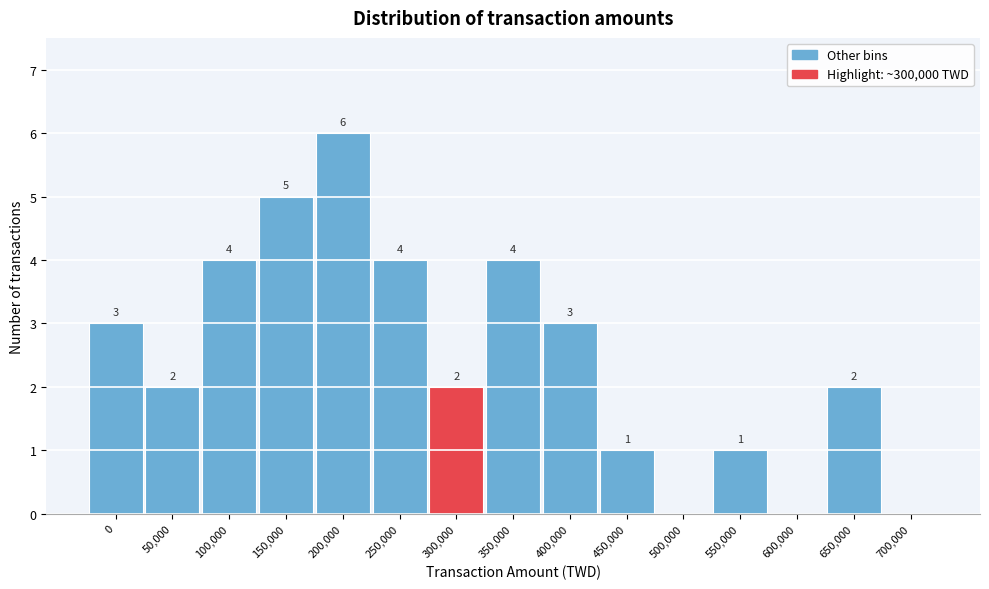

Reading right to left, what are all the values shown in this chart?

700,000=0	650,000=2	600,000=0	550,000=1	500,000=0	450,000=1	400,000=3	350,000=4	300,000=2	250,000=4	200,000=6	150,000=5	100,000=4	50,000=2	0=3